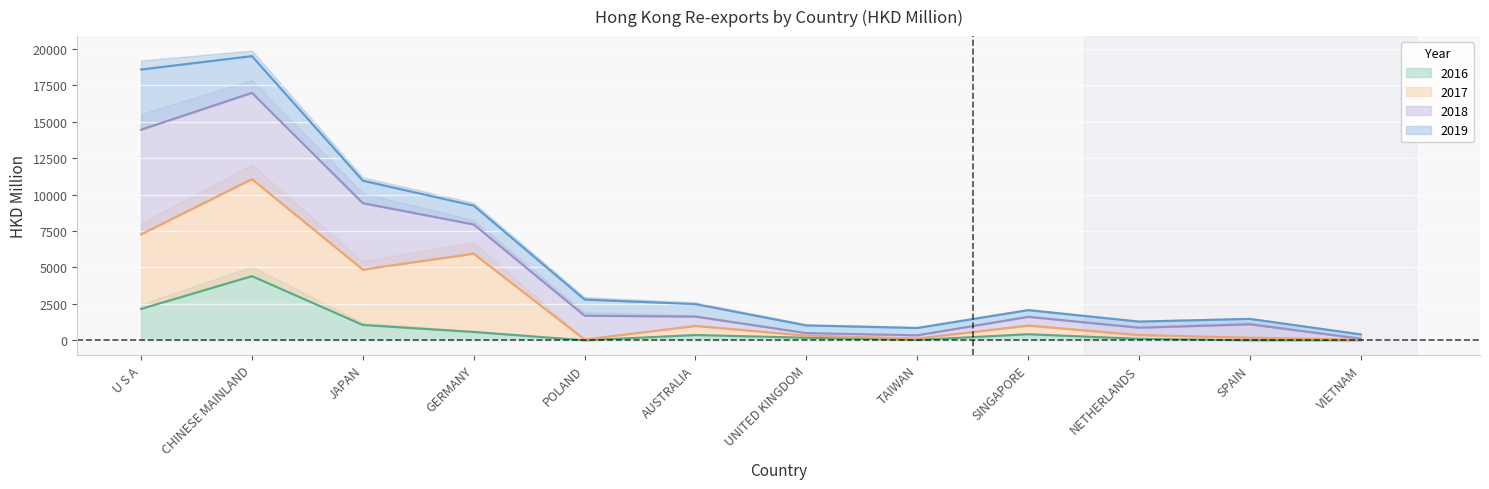

What is the label of the 1st point from the right?

VIETNAM